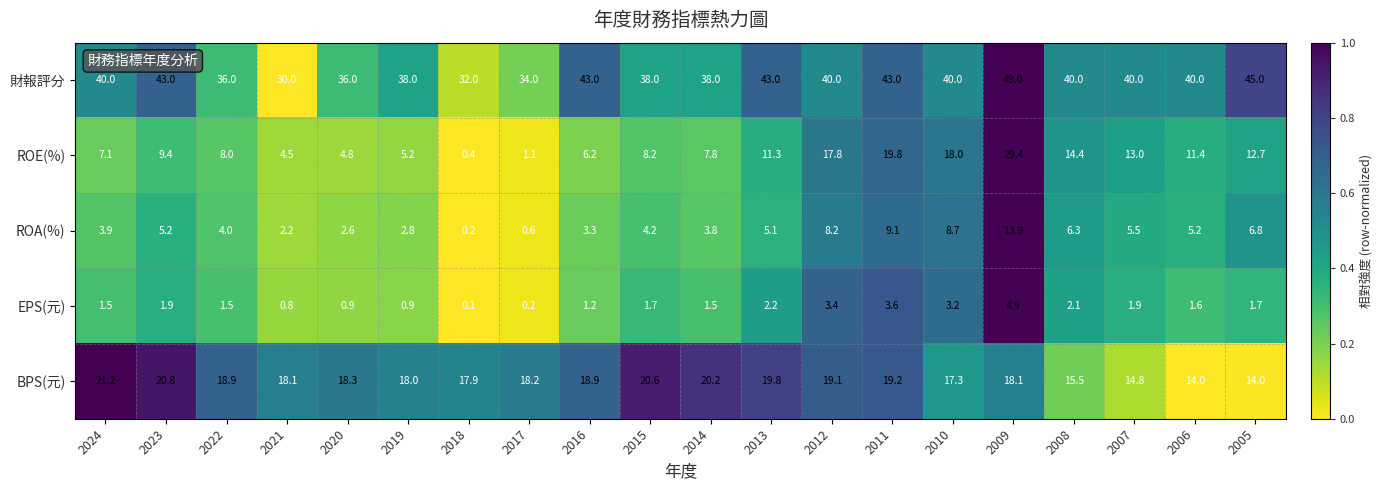

What is the sum of the 財報評分 values at 2018 and 2015?

70.0